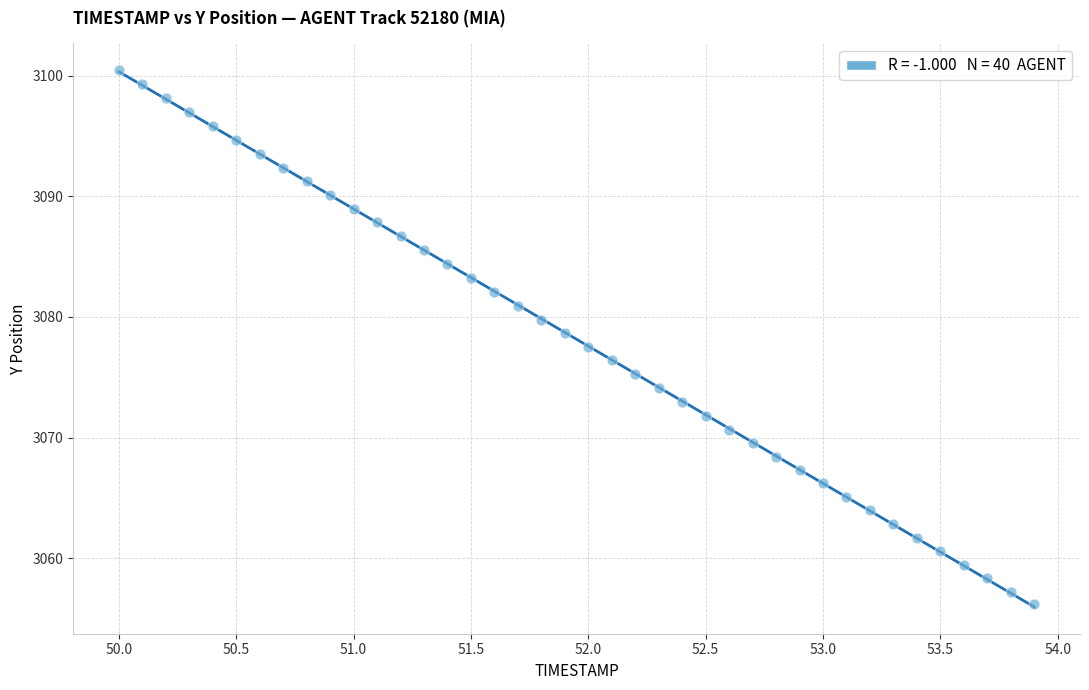

What is the range of Y values (max minus min)?

44.3